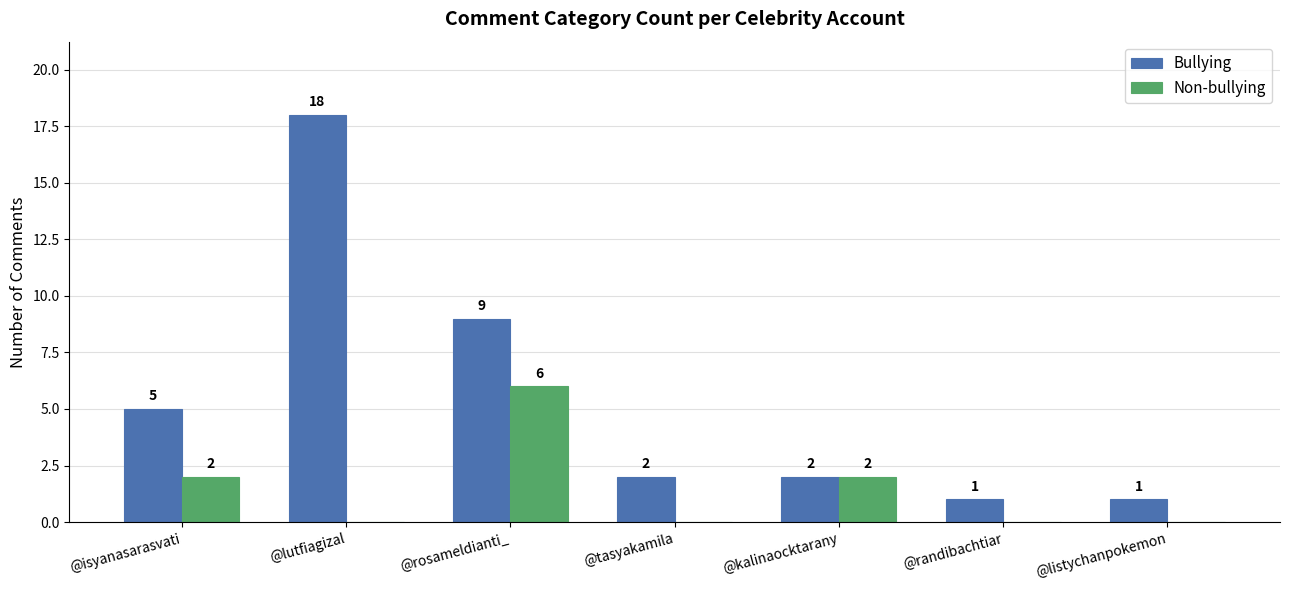

At which label does Non-bullying reach its peak?

@rosameldianti_